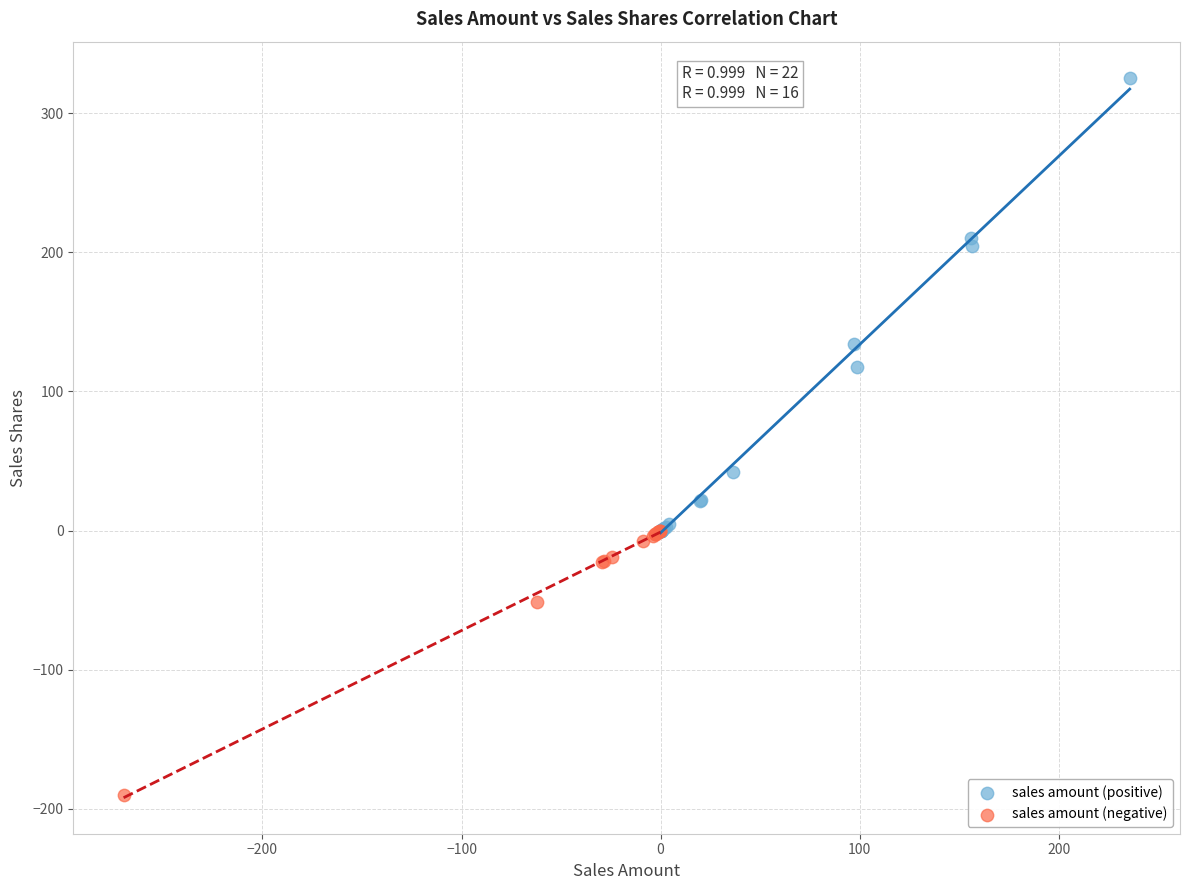

Which series contains the lowest Y value?

sales amount (negative)